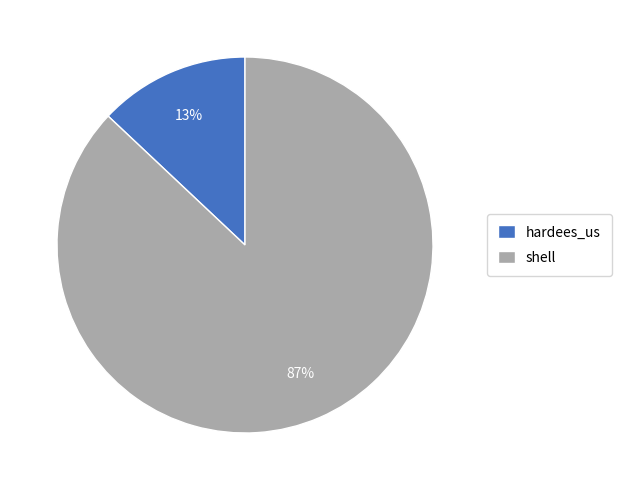

Does any single category account for the majority?

Yes